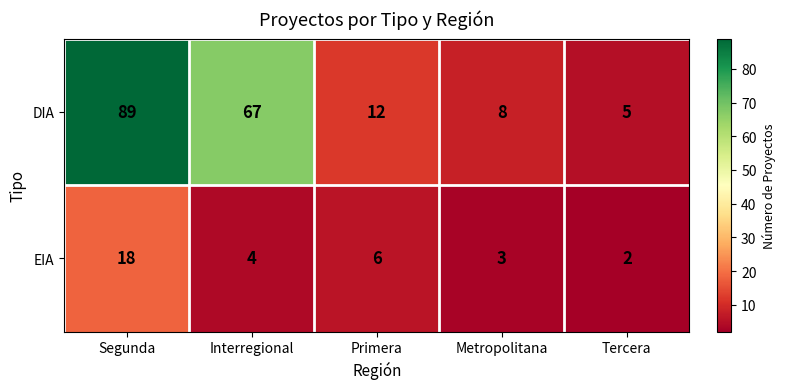

What is the spread (max minus min) of values at Segunda?

71